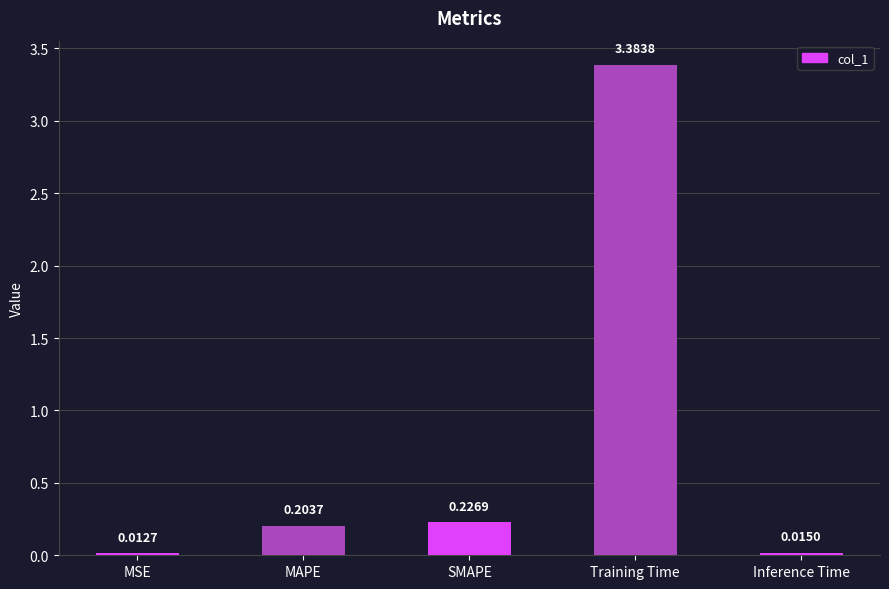

What is the difference between the maximum and minimum values?

3.4